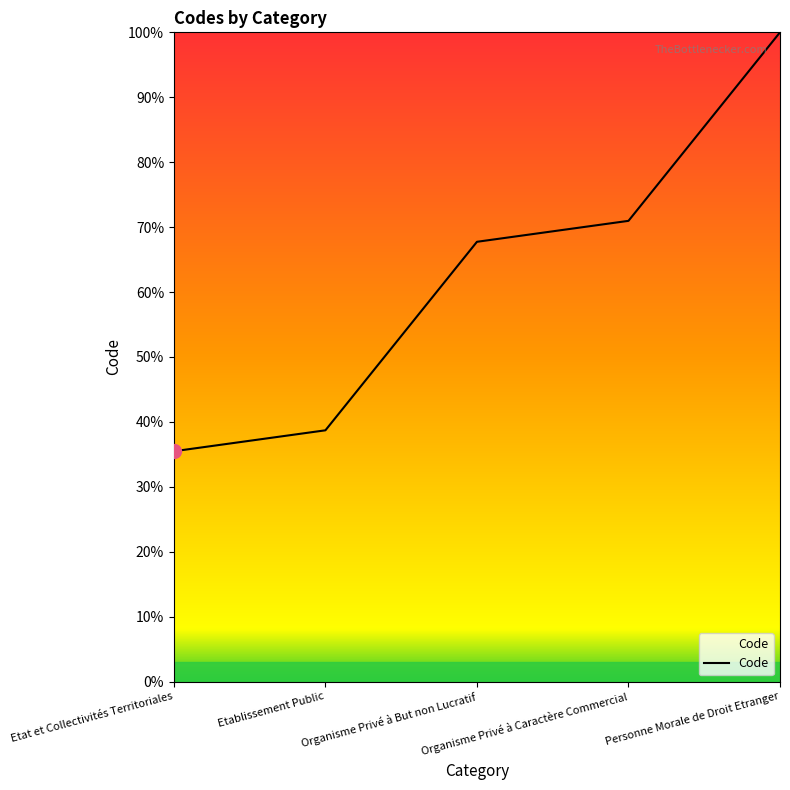

What is the change in value from Etat et Collectivités Territoriales to Etablissement Public?

+3.2